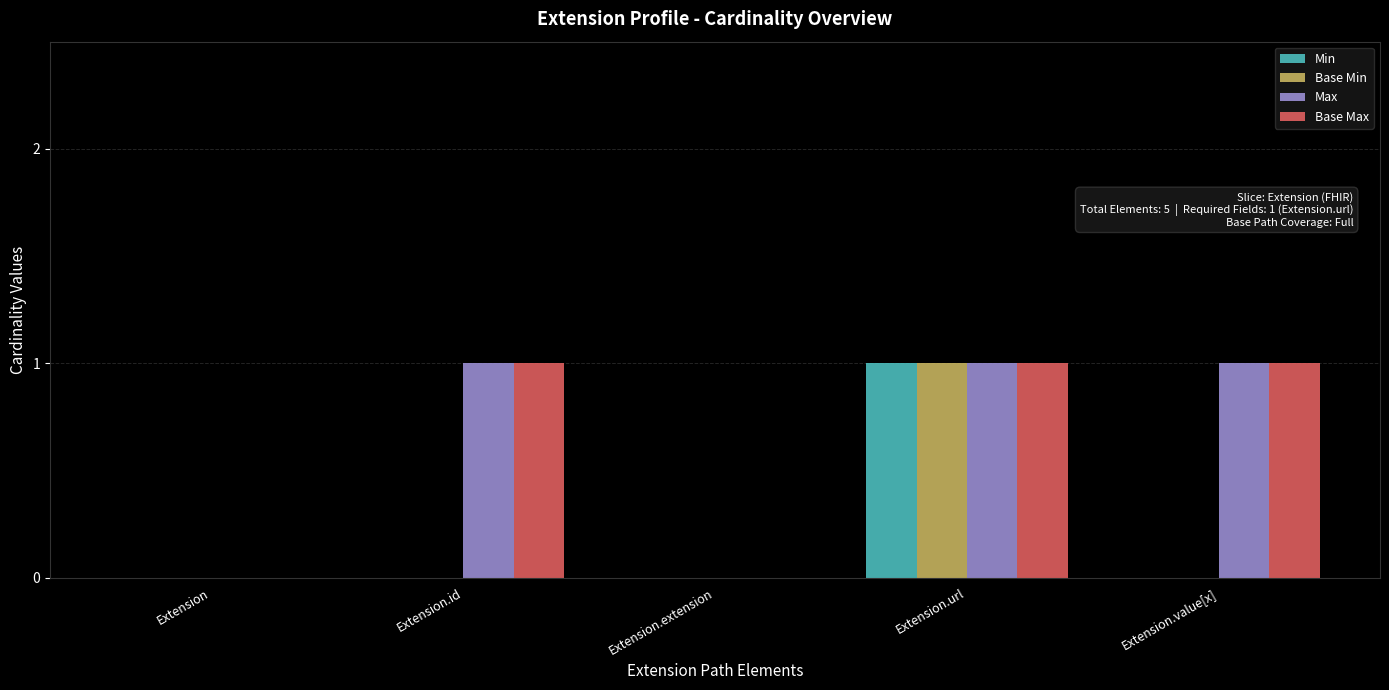

Reading right to left, transcribe all the data shown in this chart.

Min: 0	1	0	0	0
Base Min: 0	1	0	0	0
Max: 1	1	0	1	0
Base Max: 1	1	0	1	0